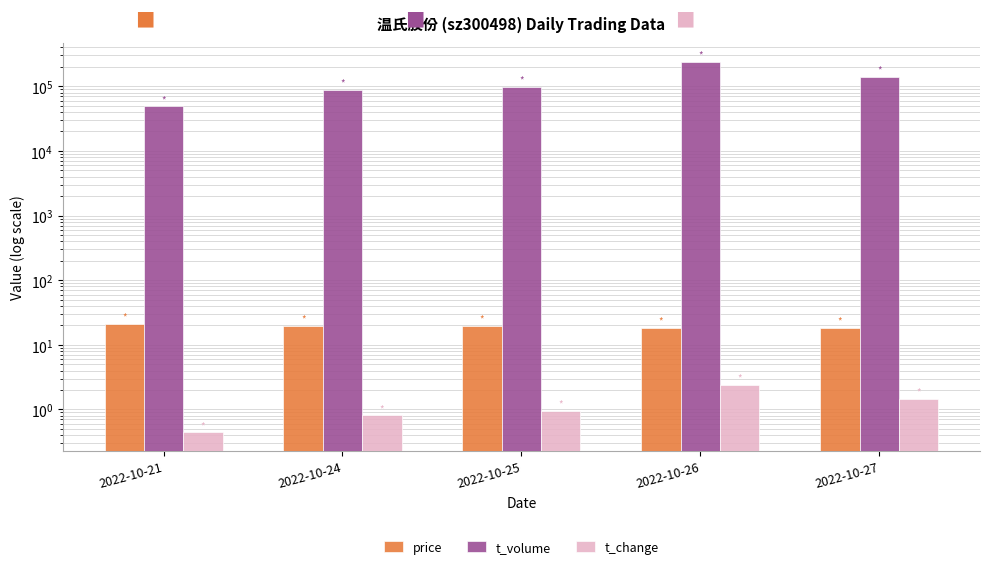

What is the sum of all price values?

97.2